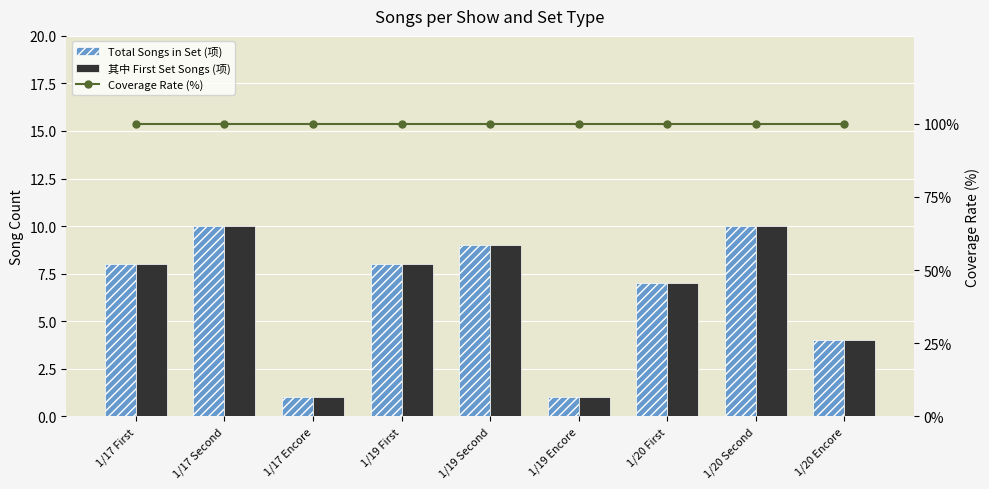

At how many categories does at least one series exceed 89?

9